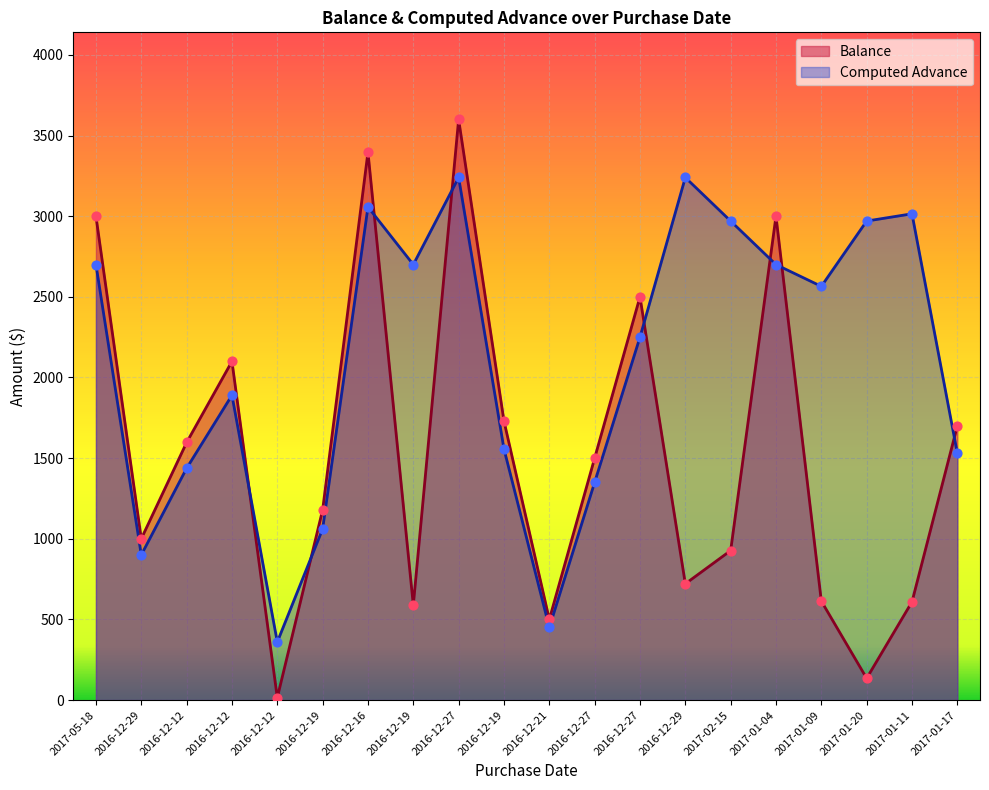

What is the total value across all series at 2016-12-12?

3034.3